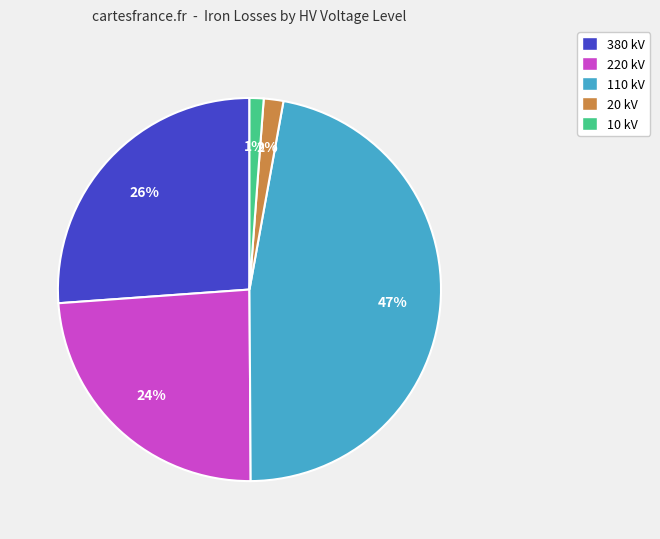

Is there any slice that represents more than half of the pie?

No